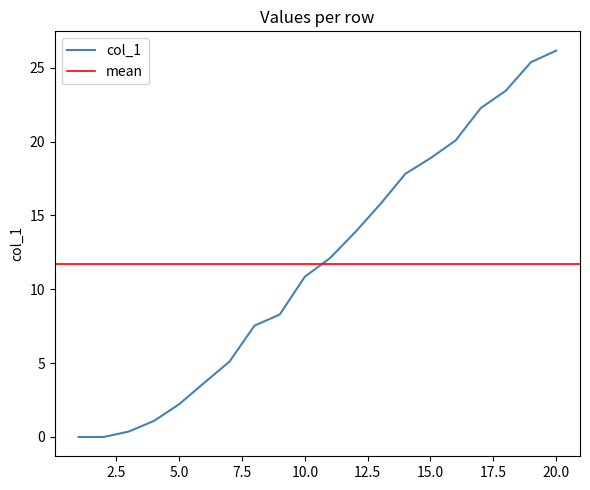

True or false: the data has more than 0 interior local peaks.

False